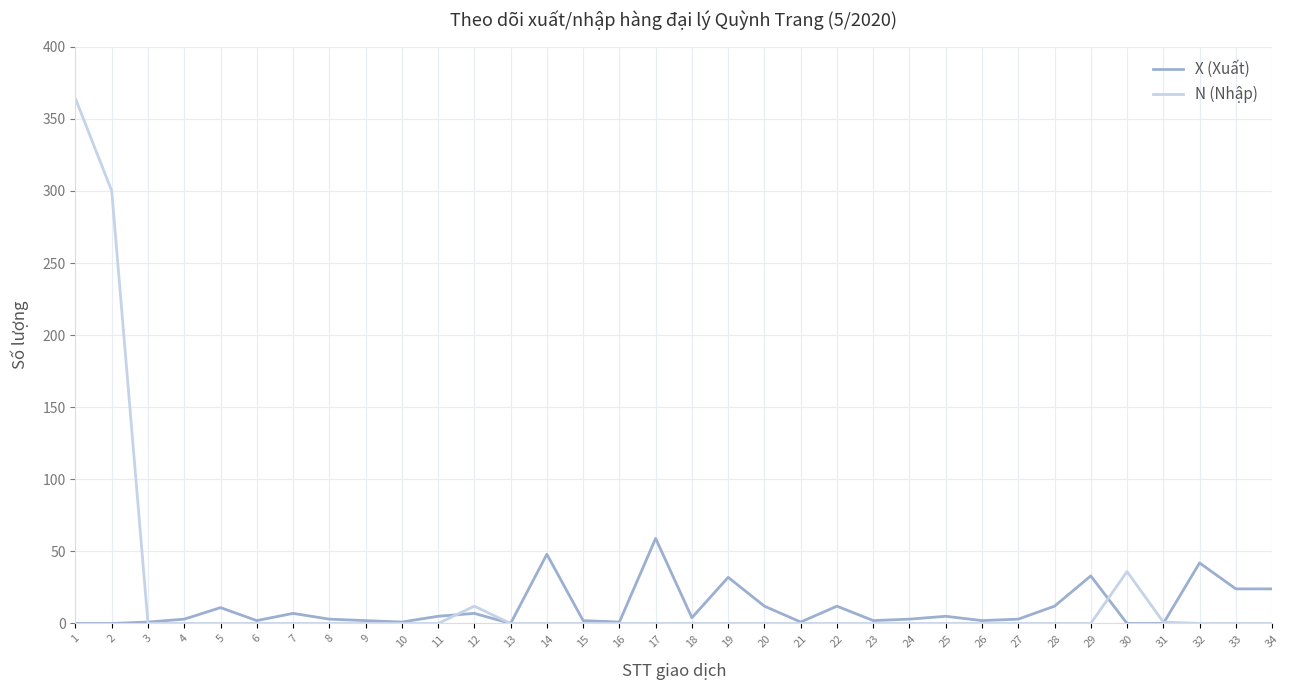

Which label corresponds to the largest value in the chart?

1